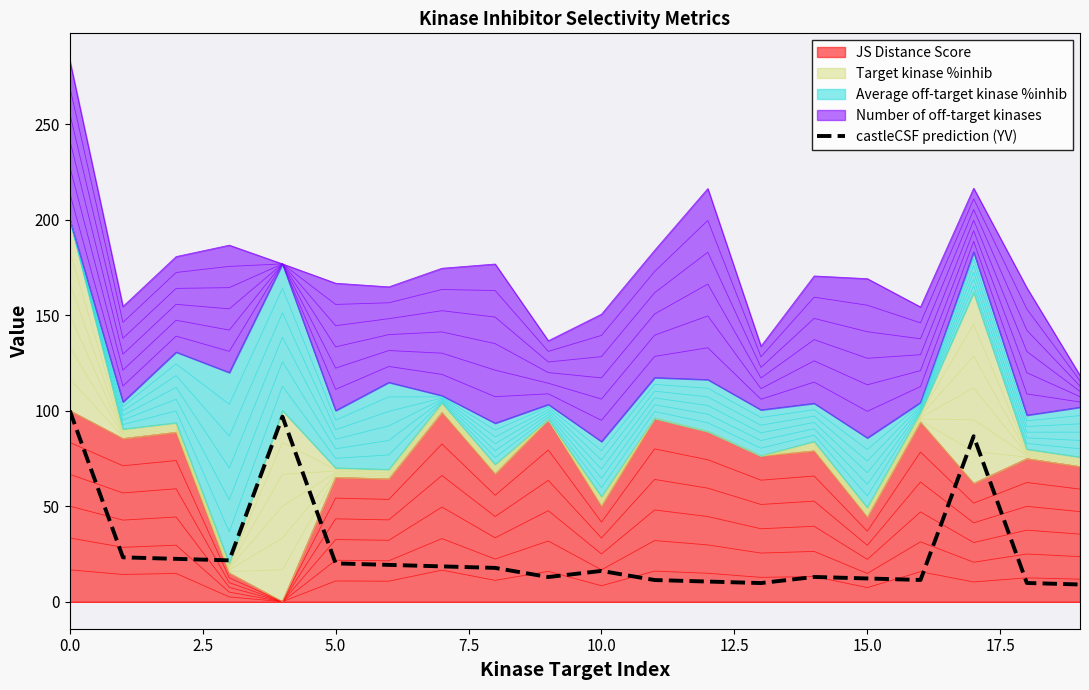

What is the value of the 4th point from the left?

21.6